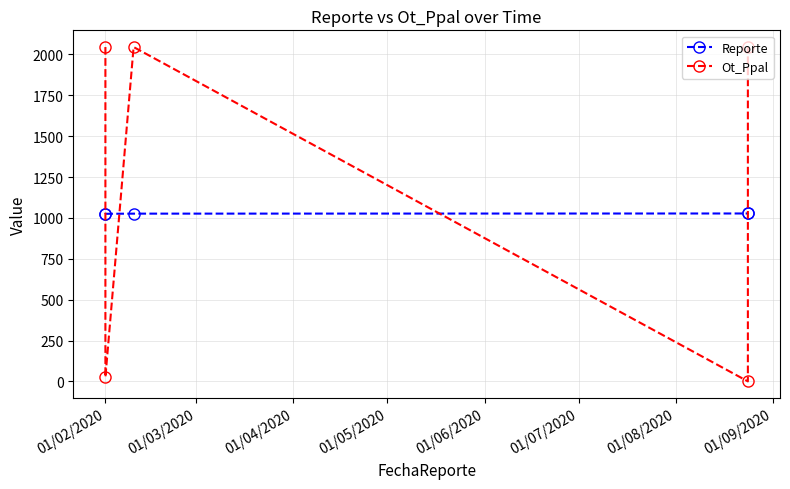

Count the number of categories in the chart.

5